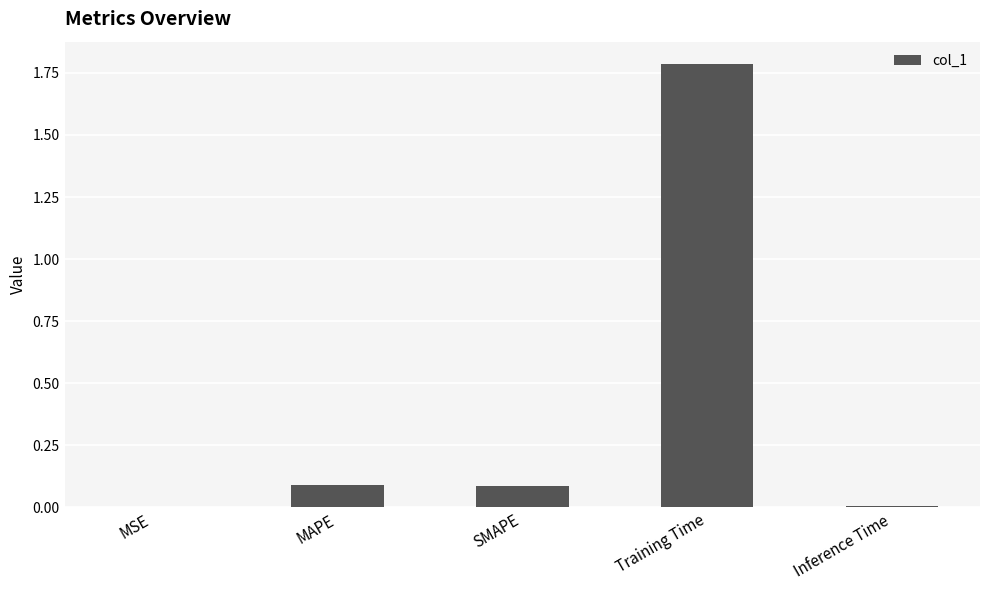

Read the value at SMAPE.

0.1